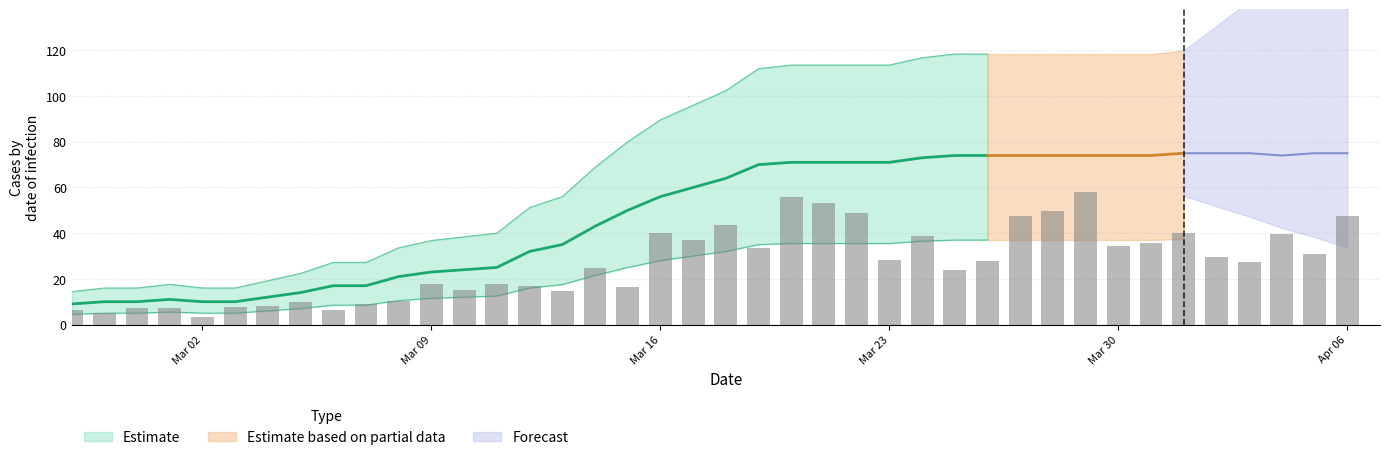

The value at 34 is 131. True or false?

False